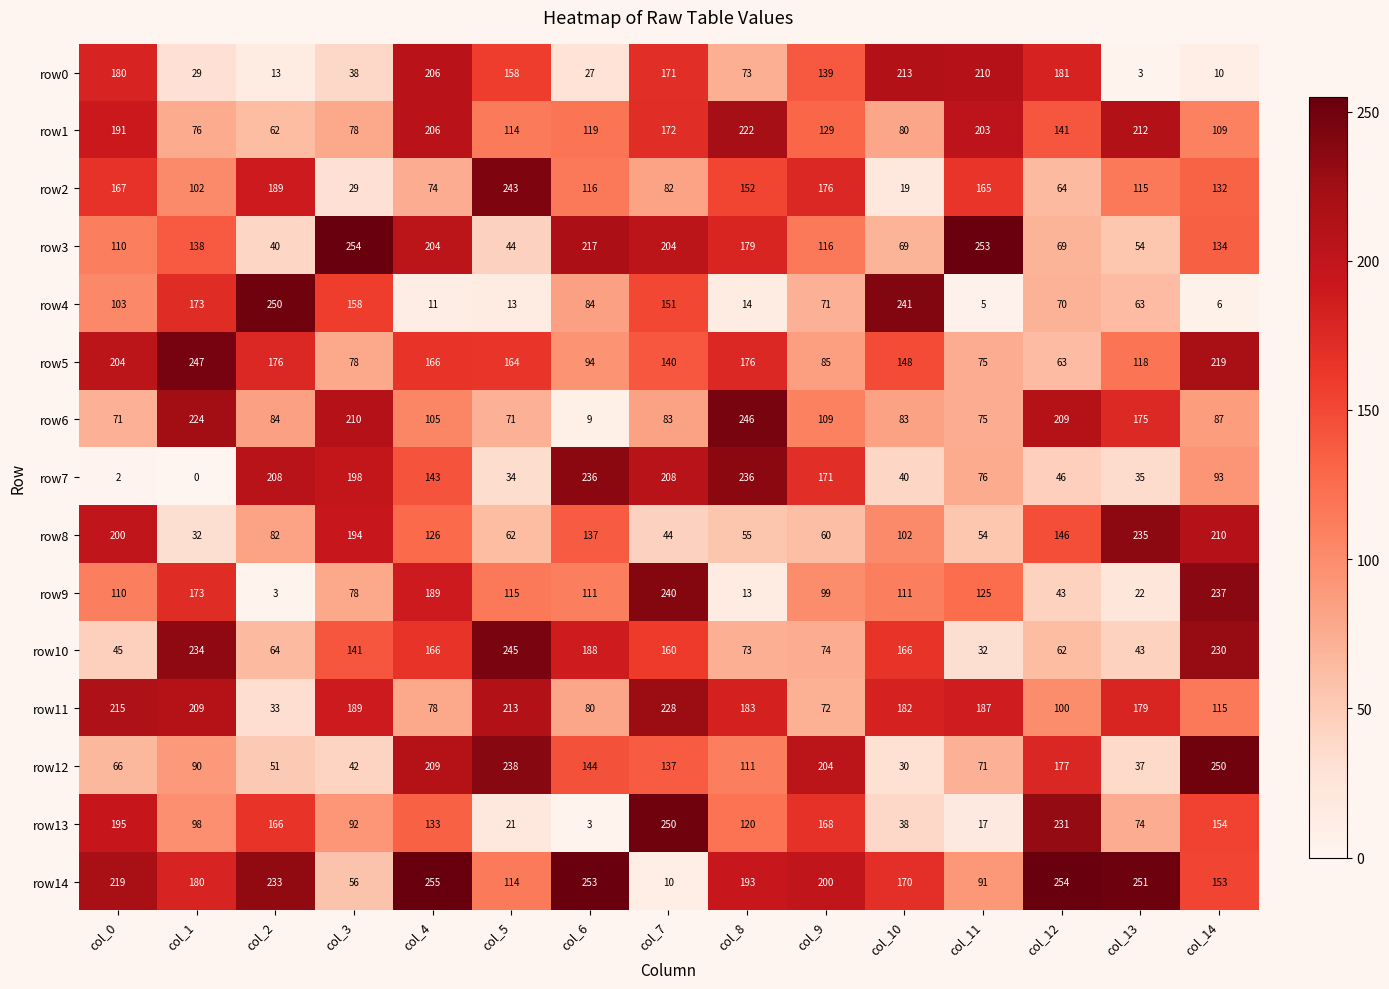

What is the difference between the maximum and minimum values in the row11 series?

195